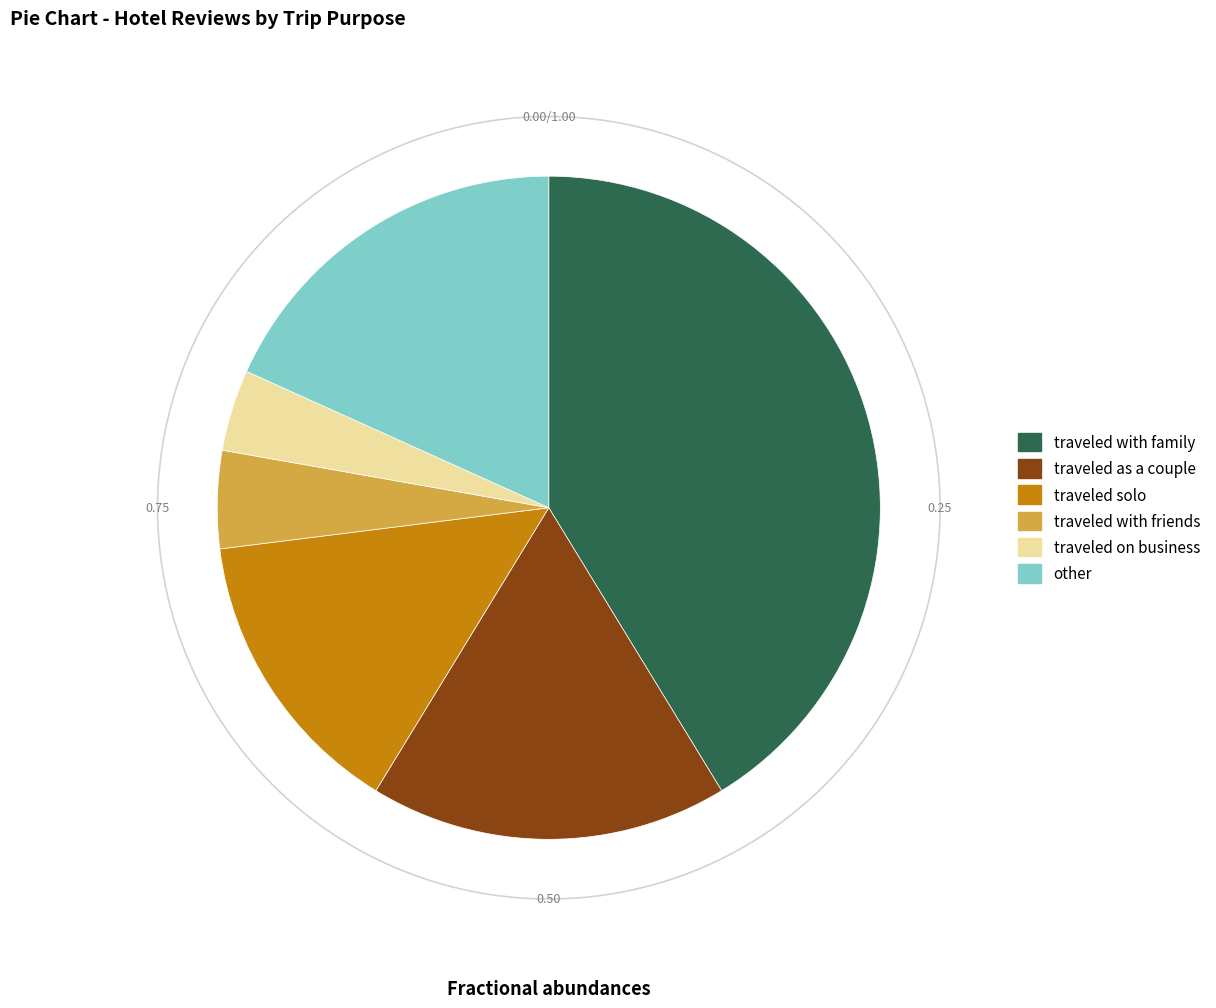

To the nearest percent, what is the average slice percentage?

17%